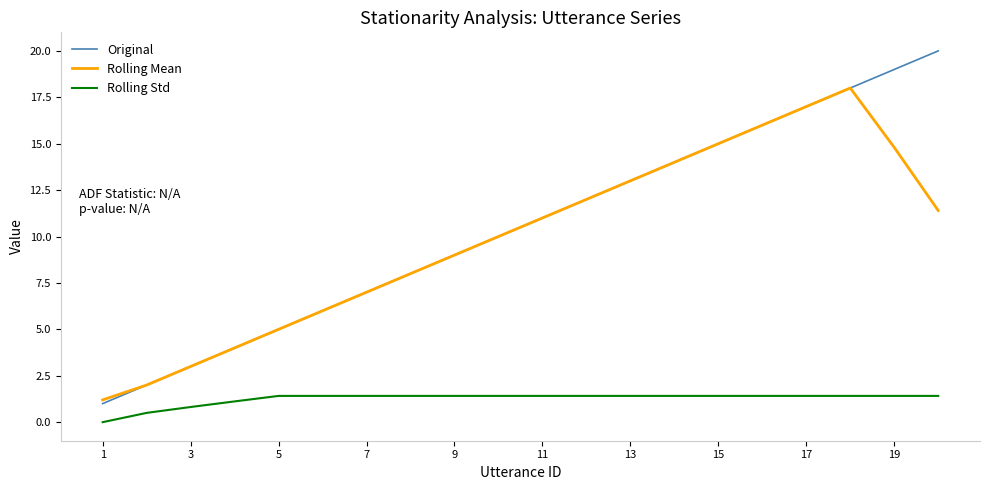

Which series has the widest spread of values?

Original